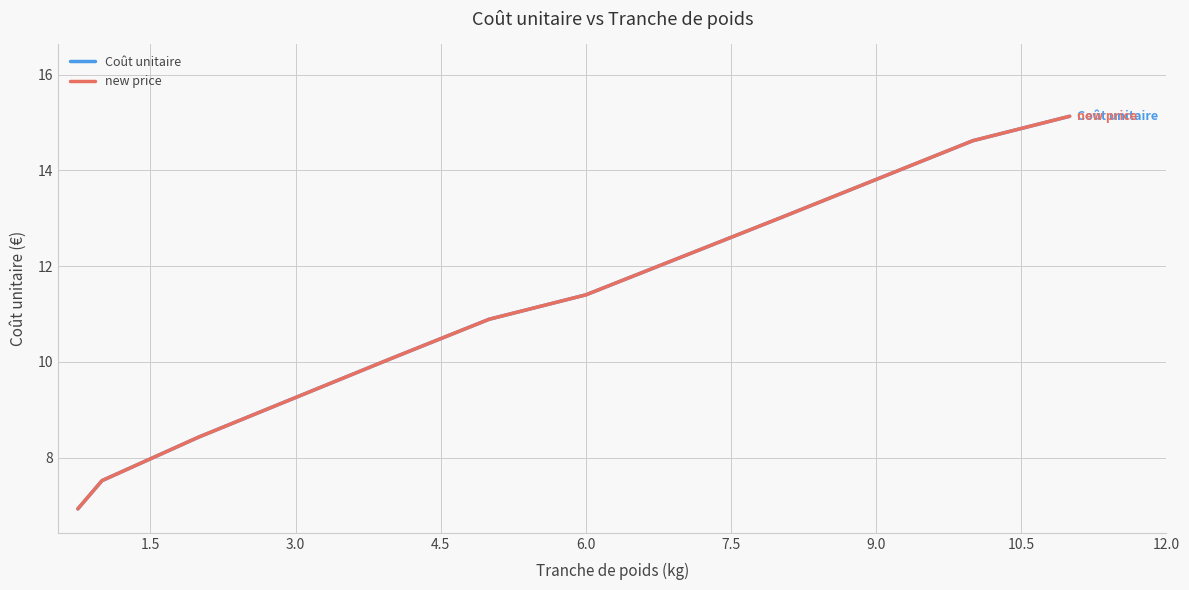

How many lines are shown in the chart?

2